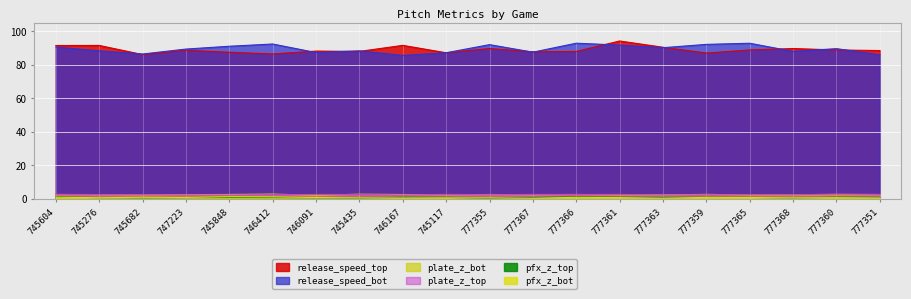

Reading left to right, what are all the values shown in this chart?

pfx_z_top: 0.9	0.5	0.4	0.5	0.6	0.6	0.5	0.3	0.7	0.7	0.1	0.6	0.9	0.8	0.6	0.7	0.6	0.4	0.7	0.6
pfx_z_bot: 0.8	0.5	0.7	0.6	1.1	1.0	0.6	0.4	0.3	0.4	0.4	0.2	0.7	0.6	0.2	0.7	0.6	0.4	0.5	0.4
release_speed_top: 91.4	91.5	86.0	88.6	87.4	86.4	88.1	87.9	91.5	87.1	89.6	87.7	87.9	94.1	90.4	86.9	88.8	89.6	88.8	88.4
release_speed_bot: 90.6	88.2	86.3	89.3	91.0	92.3	87.2	88.2	85.5	87.1	92.0	87.5	92.8	91.7	90.1	92.1	92.8	87.9	89.6	85.9
plate_z_top: 2.5	2.4	2.3	2.2	2.1	2.3	2.4	2.4	2.1	2.5	2.3	2.4	2.4	2.5	2.1	2.3	2.3	2.2	2.7	2.5
plate_z_bot: 2.4	2.3	2.2	2.3	2.4	2.6	1.9	2.6	2.4	2.2	2.4	2.3	2.4	2.2	2.2	2.5	2.1	2.1	2.2	2.3